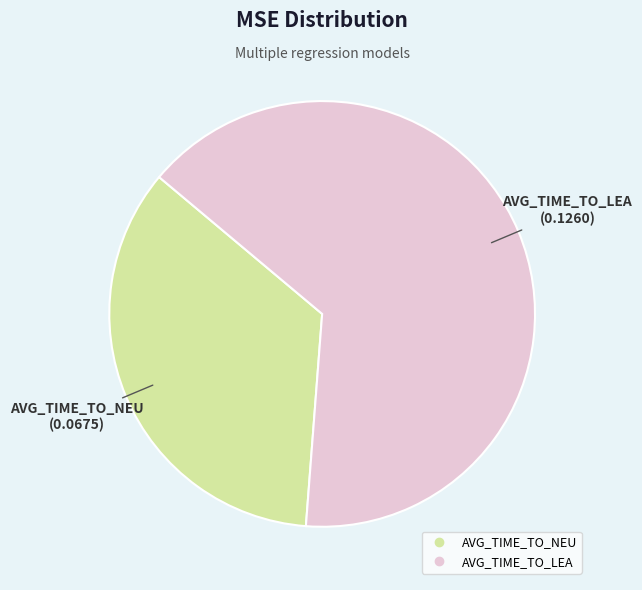

Rank the categories by value from lowest to highest.

AVG_TIME_TO_NEU, AVG_TIME_TO_LEA